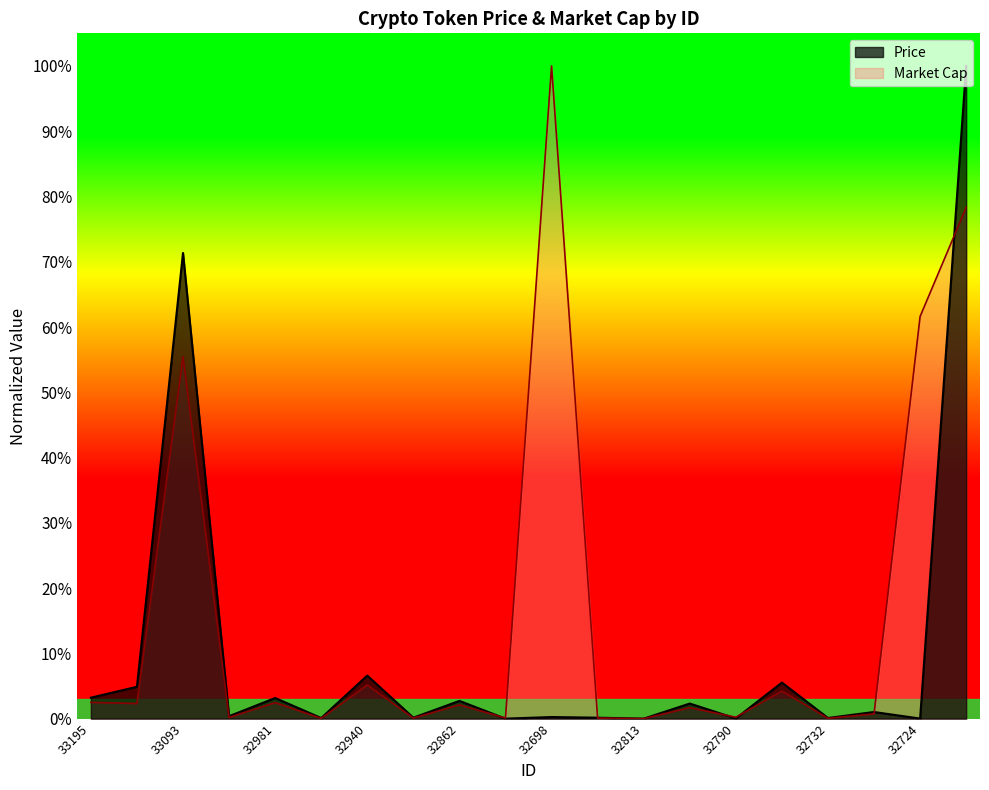

What is the difference between the maximum and minimum values in the Market Cap series?

1.0